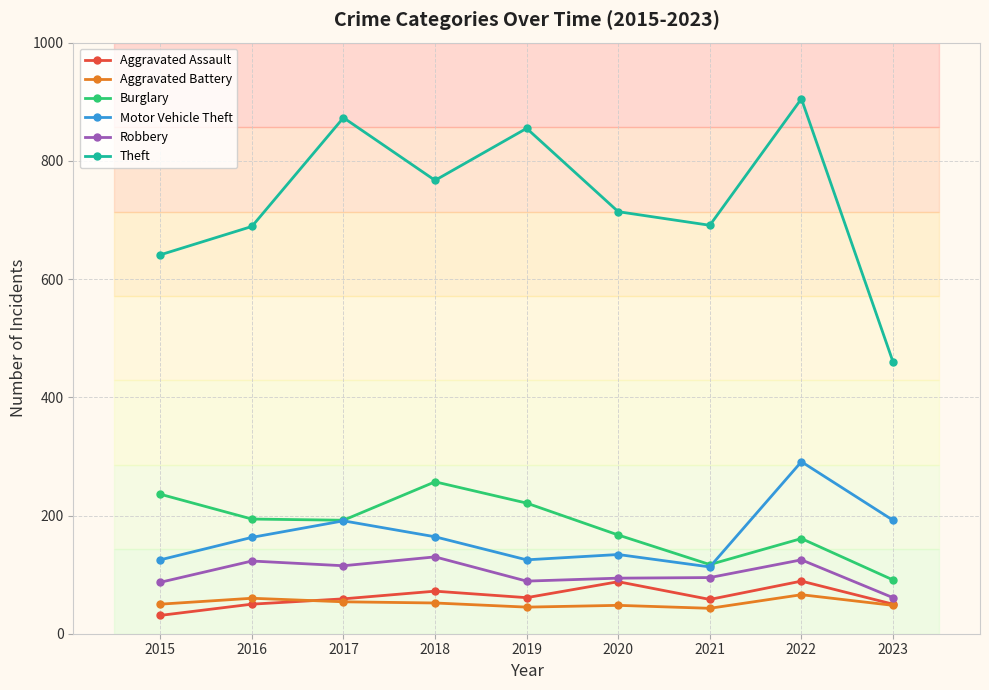

What are all the series names shown in the legend?

Aggravated Assault, Aggravated Battery, Burglary, Motor Vehicle Theft, Robbery, Theft